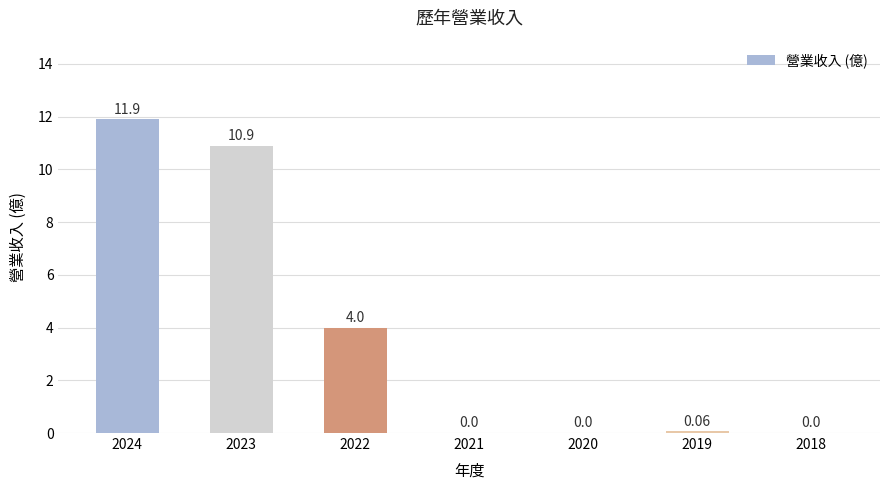

What is the greatest value displayed?

11.9